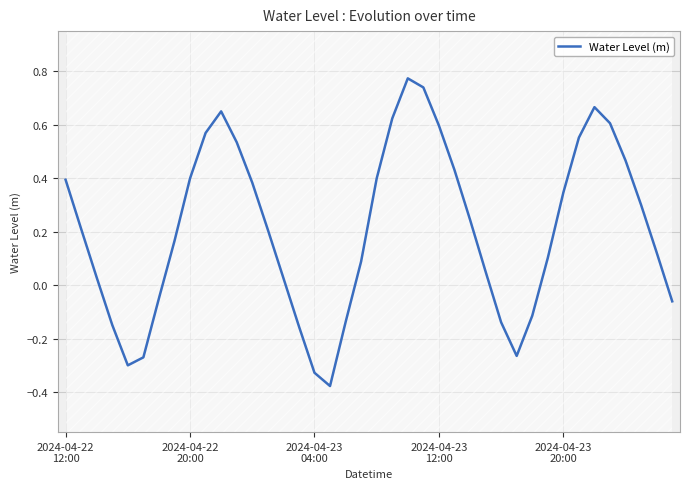

What is the minimum value shown in the chart?

-0.4